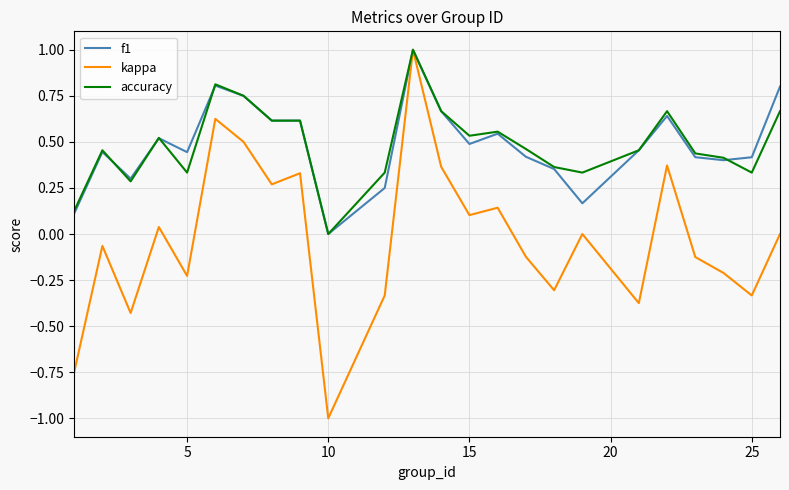

How many lines are shown in the chart?

3